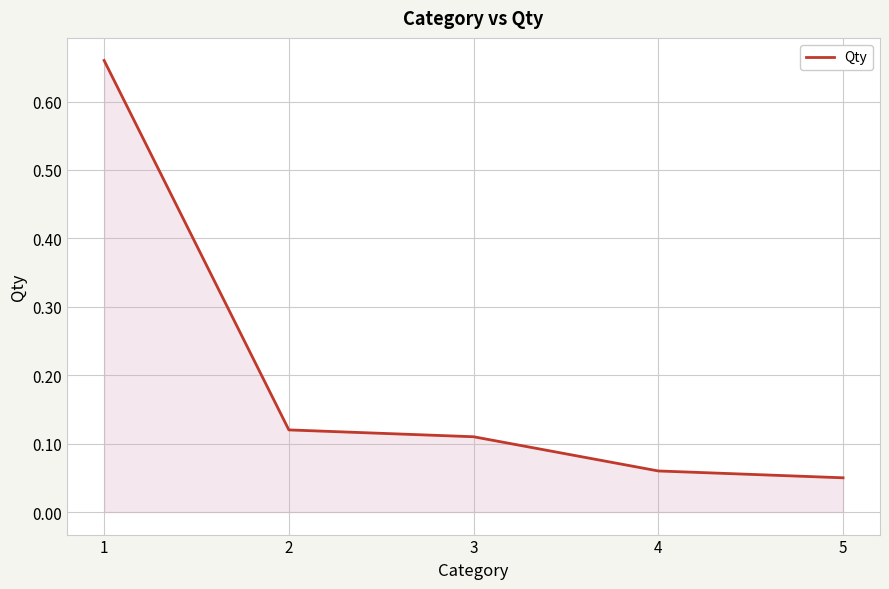

The value at 1 is 0.9. True or false?

False